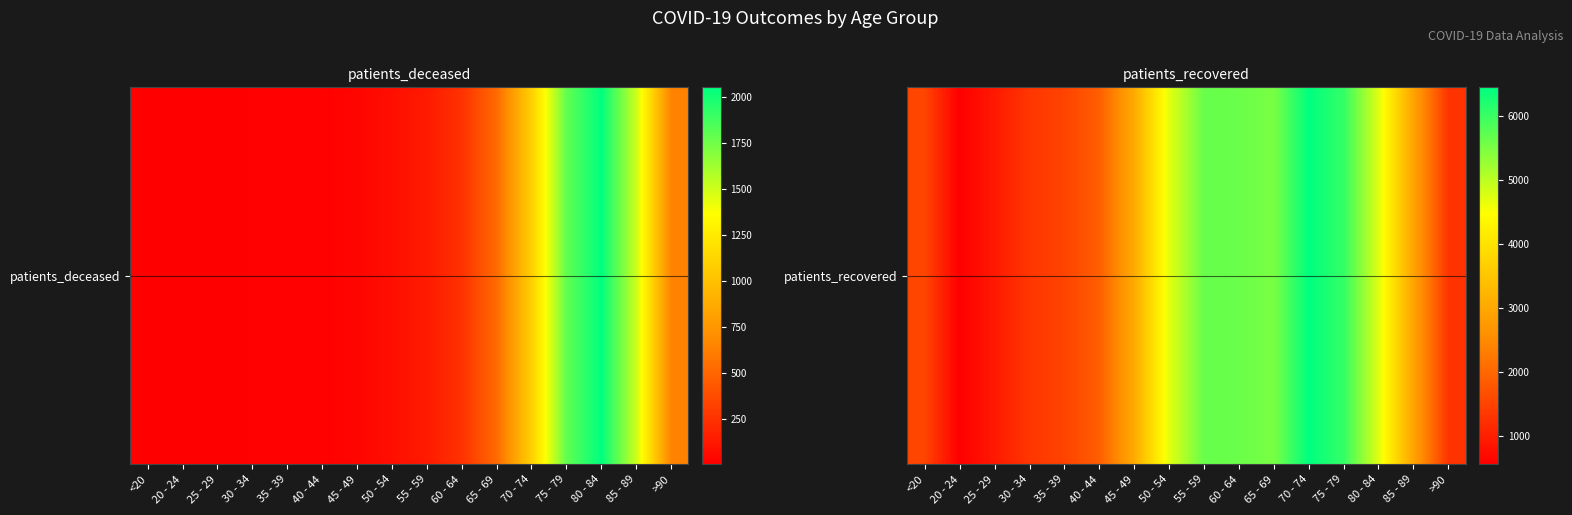

What is the minimum value shown in the chart?

555